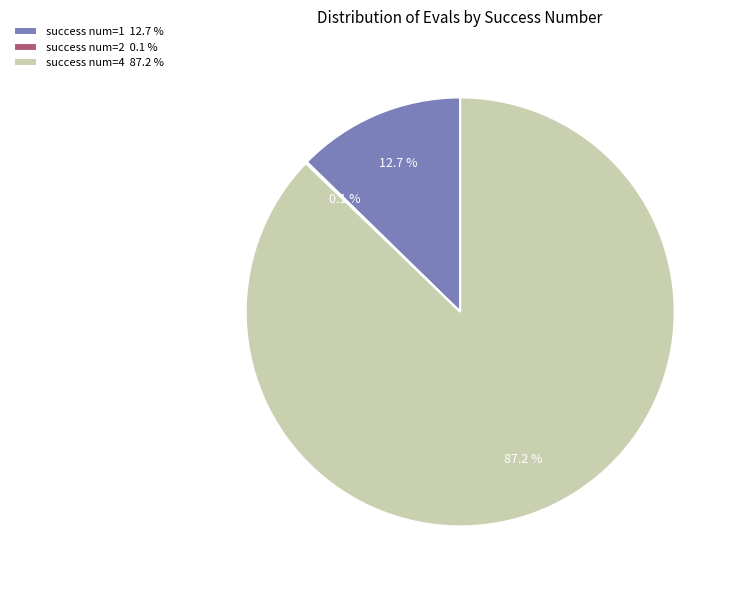

Is the sum of success num=1 12.7 % and success num=4 87.2 % greater than half?

Yes